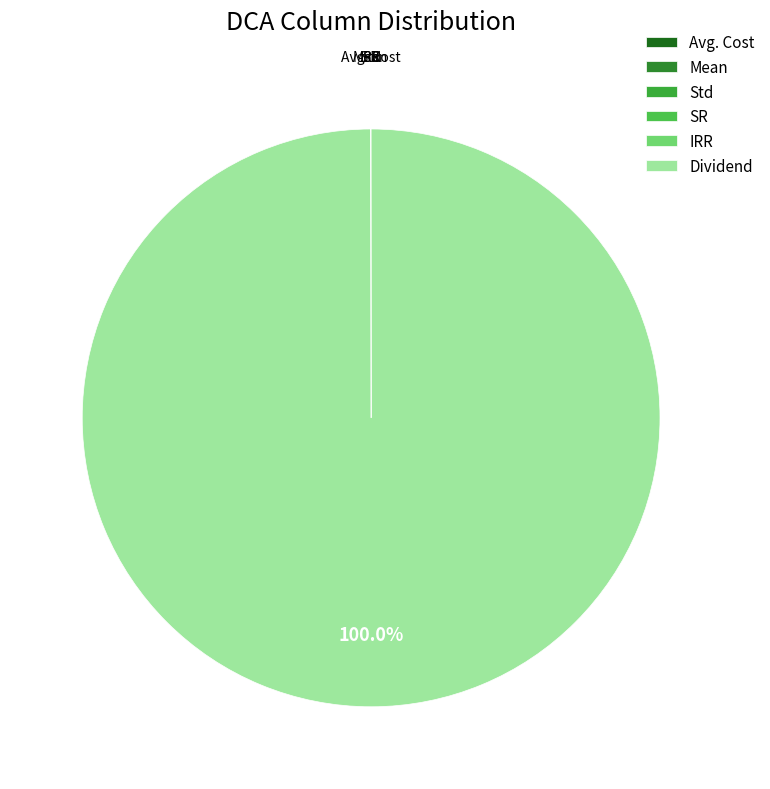

How many slices are in this pie chart?

6